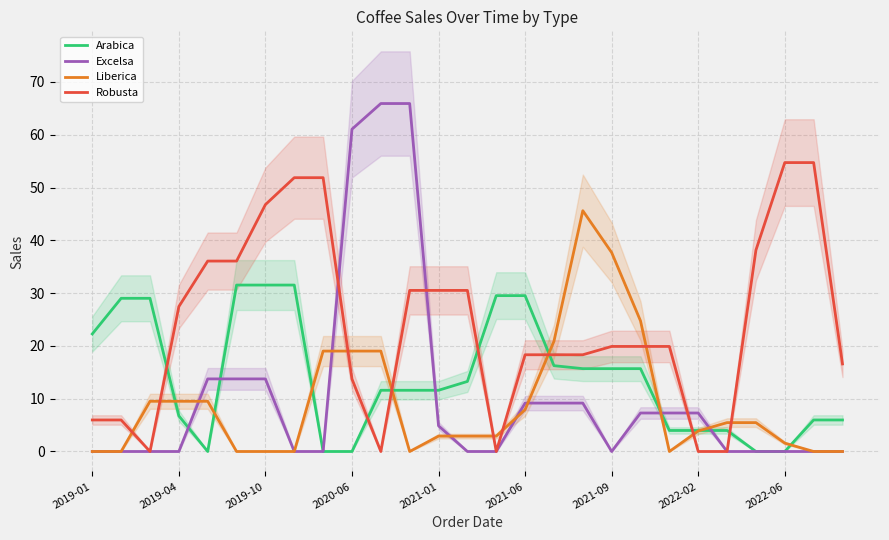

Read the Robusta value at 2019-01.

6.0